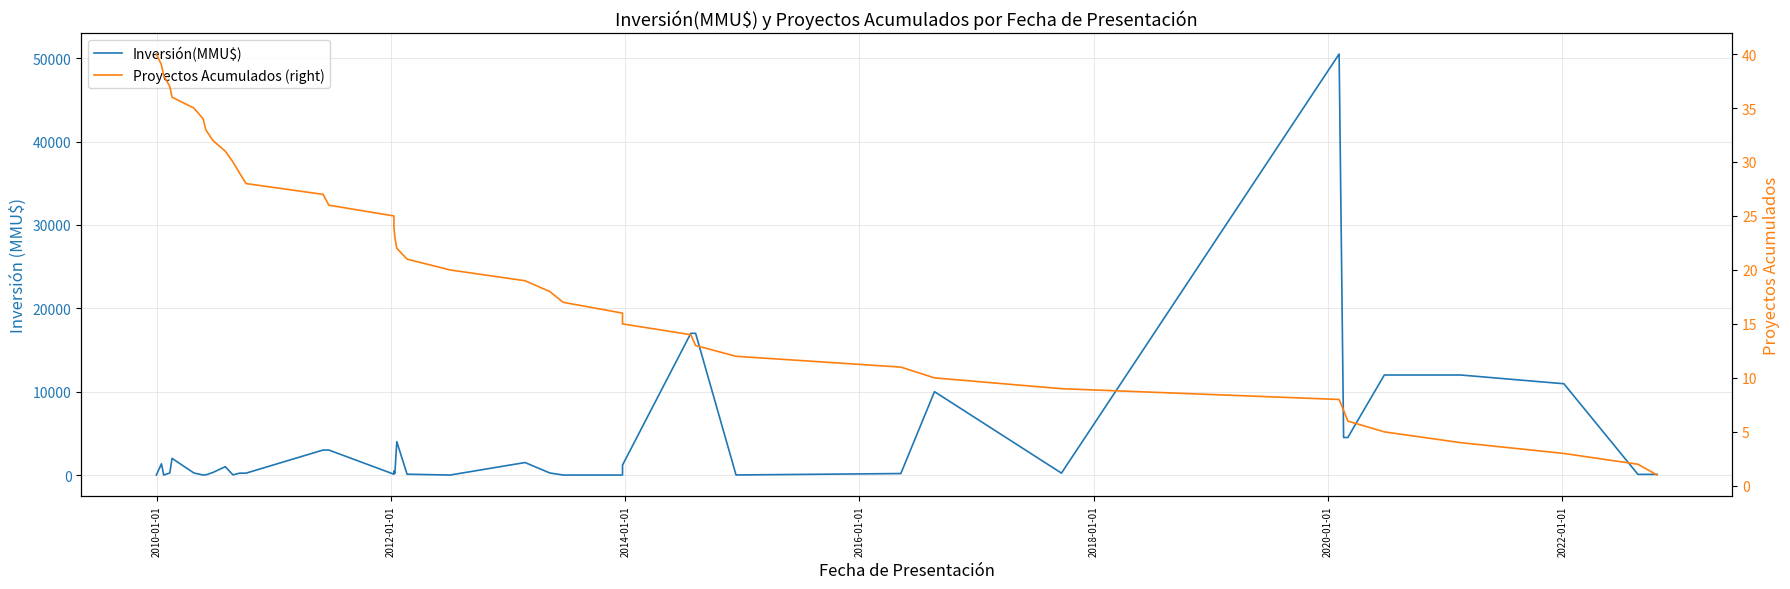

Which label corresponds to the smallest value in the chart?

2012-01-01